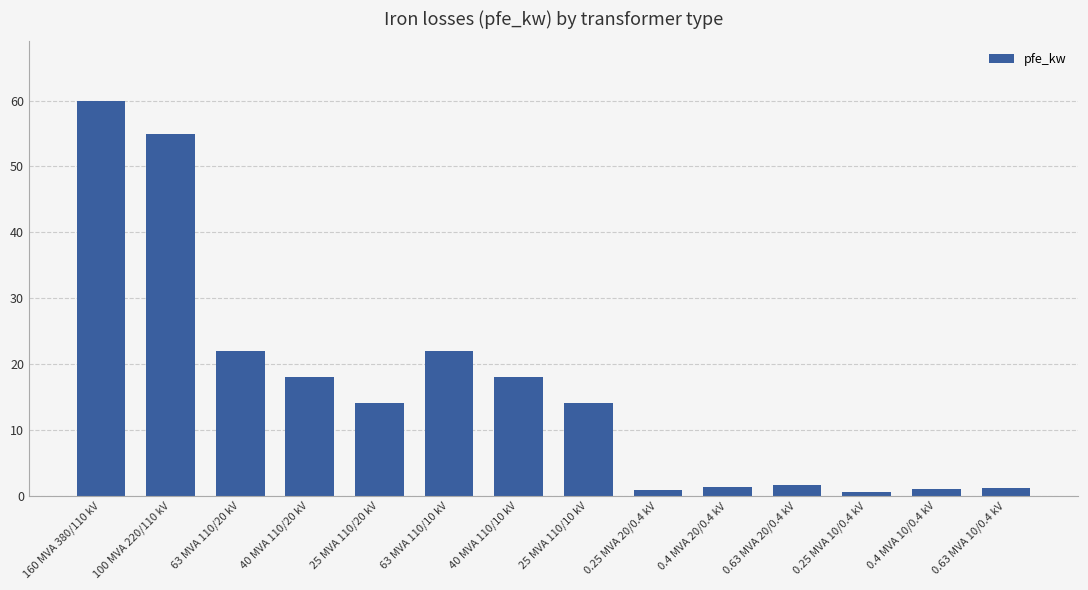

Approximately how many times larger is the value at 40 MVA 110/10 kV compared to 40 MVA 110/20 kV?

1.0